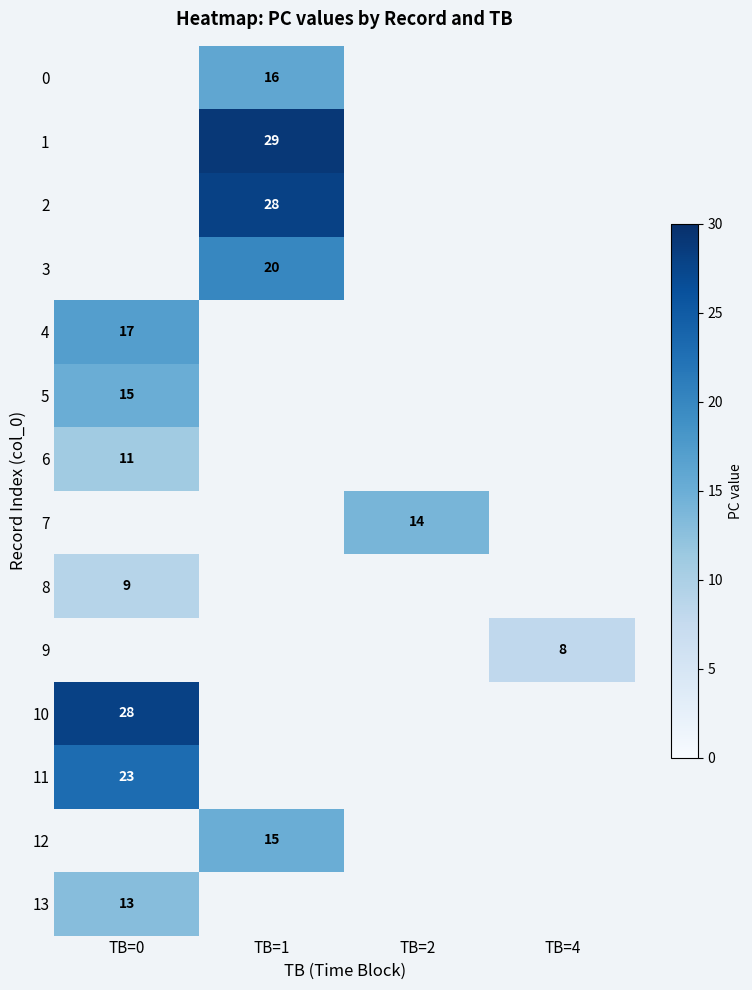

How many series are shown in this chart?

14